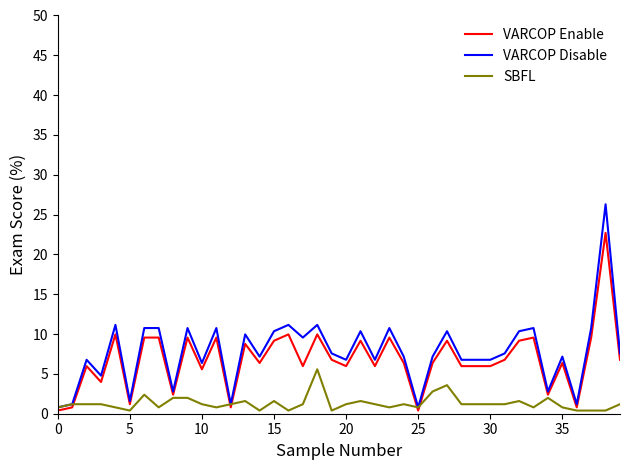

What is the greatest value displayed?

26.3